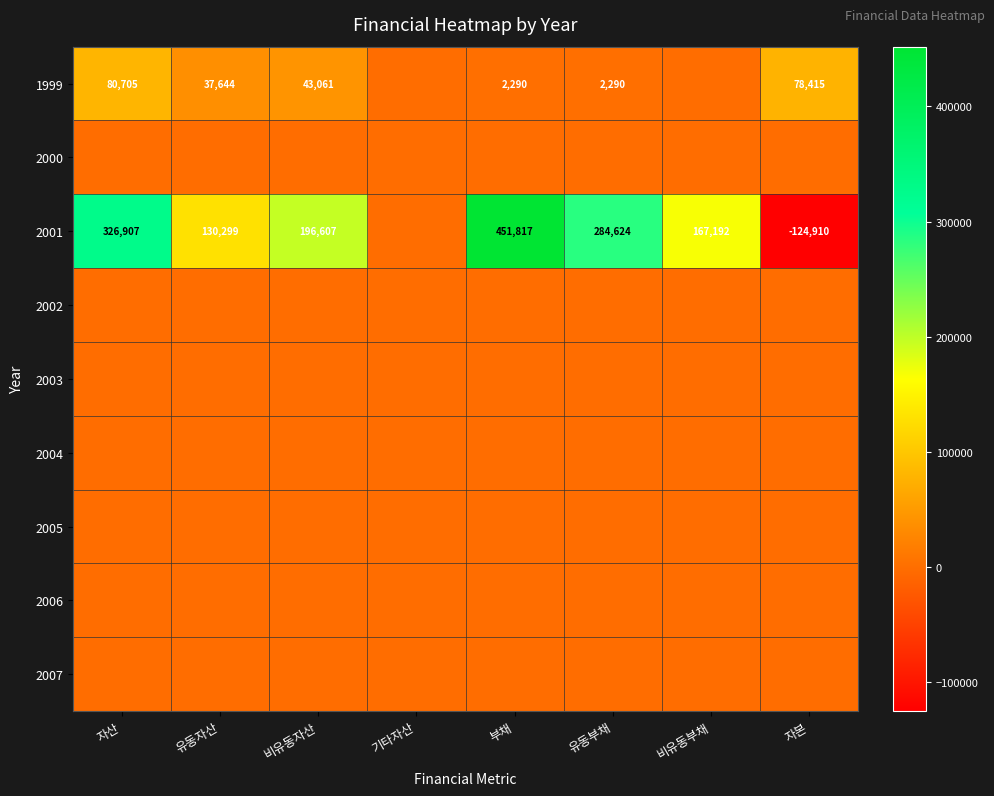

Is it true that 2001 equals 60818 at 유동자산?

False